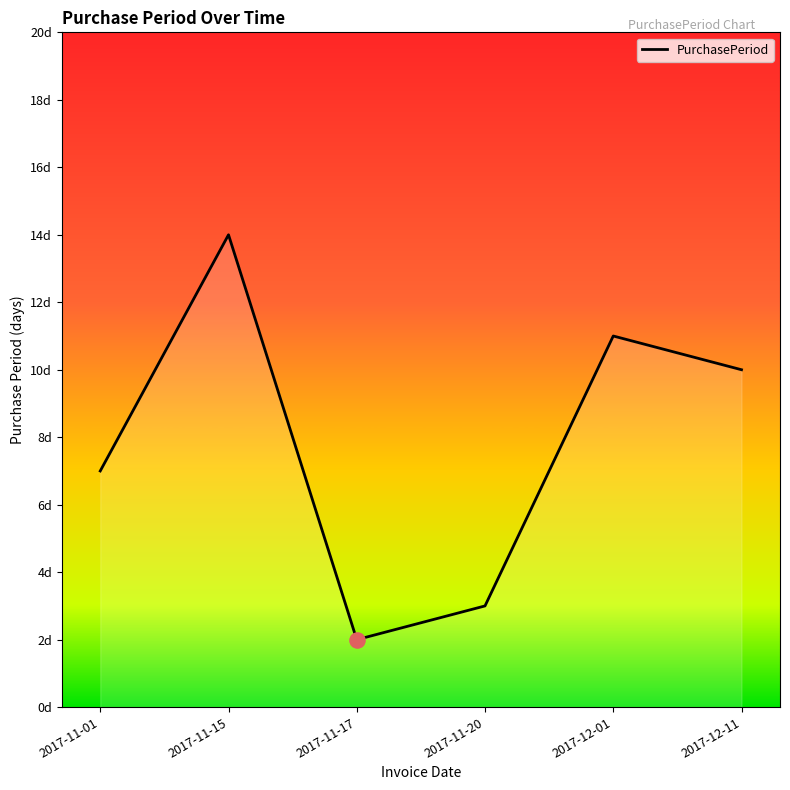

Which has a higher value, 2017-11-15 or 2017-11-01?

2017-11-15